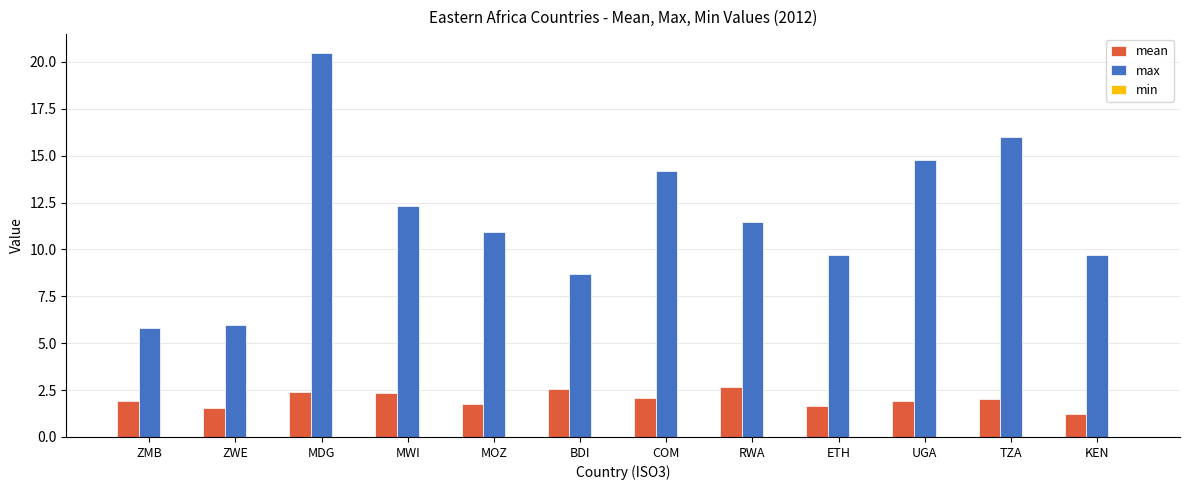

What is the difference between the maximum and minimum values in the mean series?

1.4